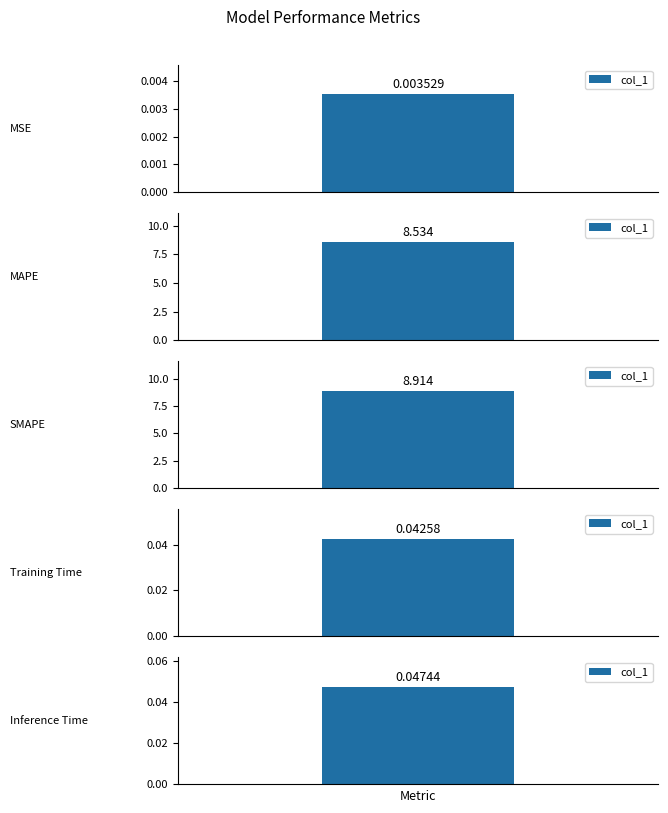

Rank the categories by value from lowest to highest.

MSE, Training Time, Inference Time, MAPE, SMAPE